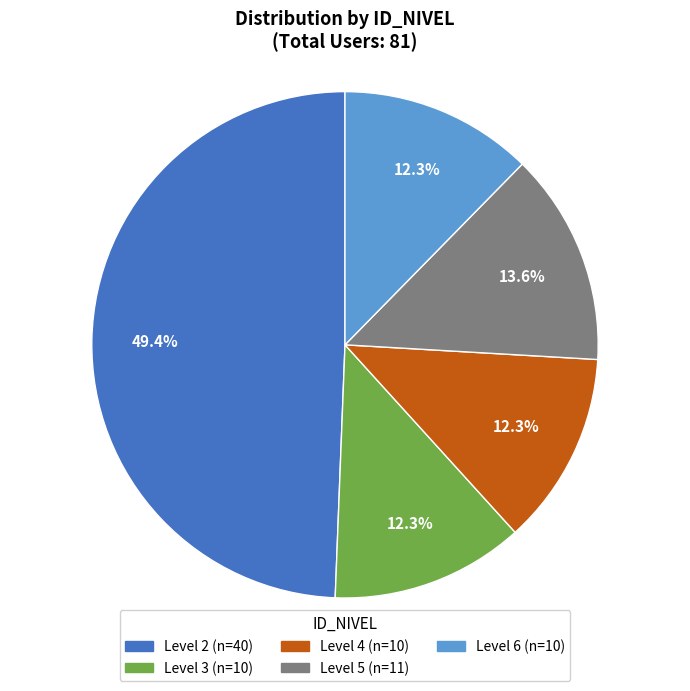

Is there a majority slice in this chart?

No